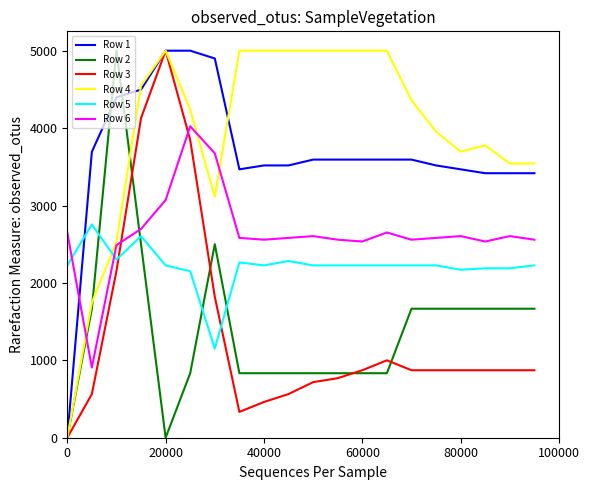

What are all the series names shown in the legend?

Row 1, Row 2, Row 3, Row 4, Row 5, Row 6